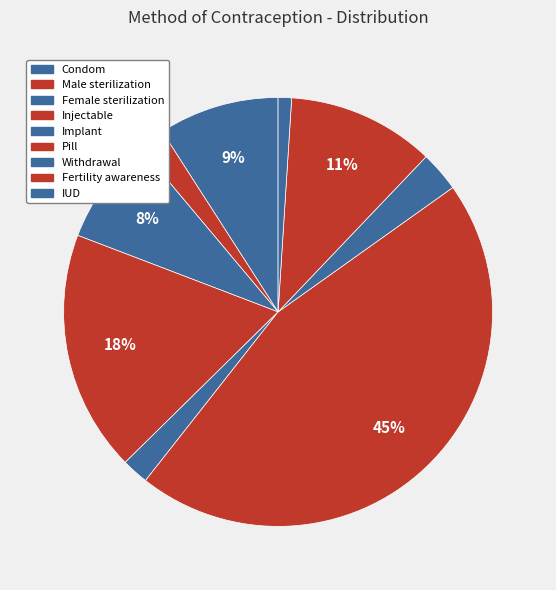

Between Male sterilization and IUD, which is larger?

Male sterilization